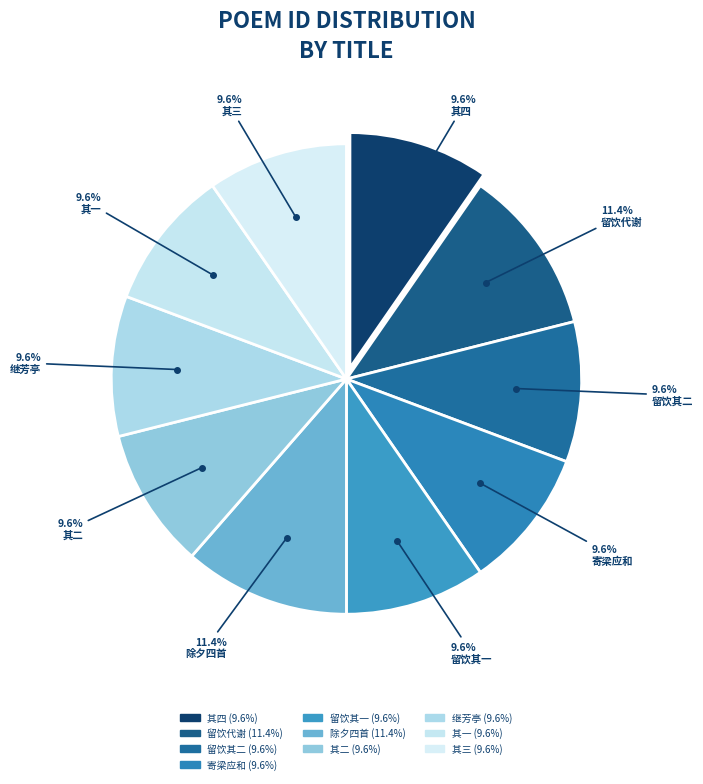

How many segments does this pie chart have?

10